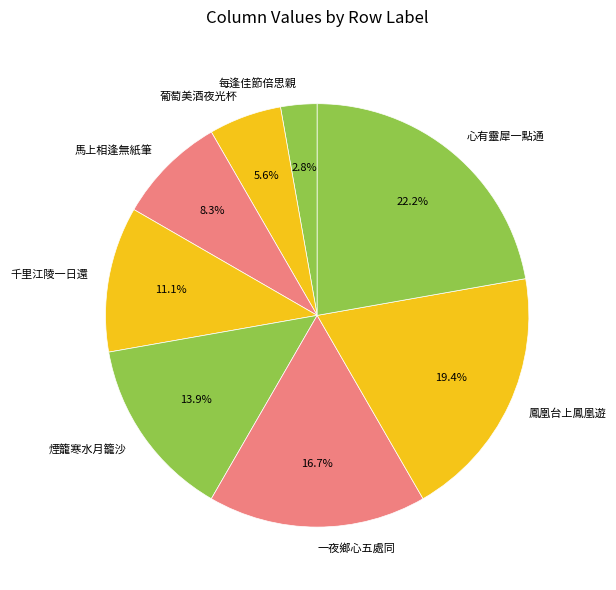

To the nearest percent, what percentage of the pie is 鳳凰台上鳳凰遊?

19%